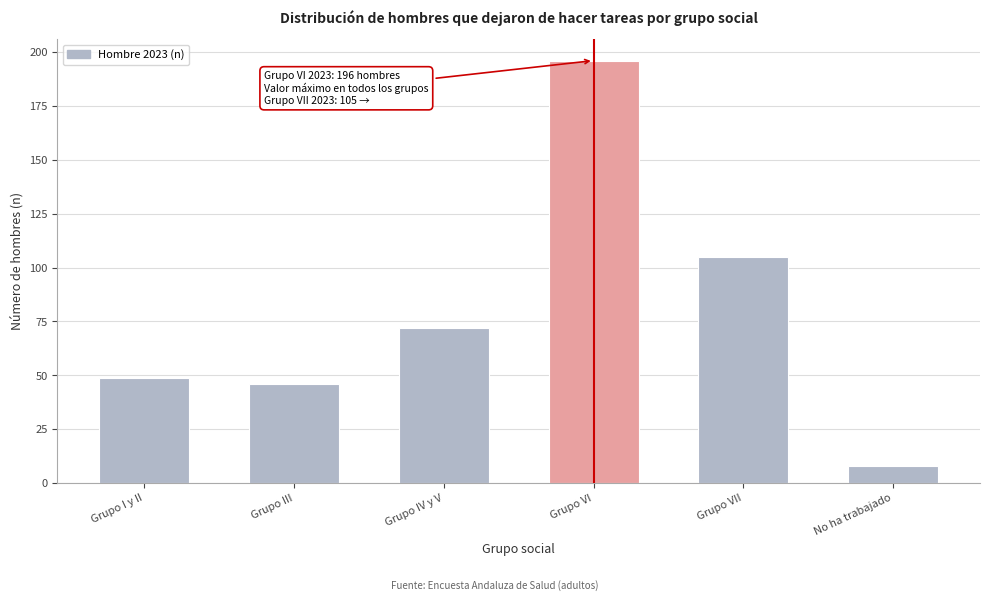

Reading right to left, extract all data points from this chart.

No ha trabajado=8	Grupo VII=105	Grupo VI=196	Grupo IV y V=72	Grupo III=46	Grupo I y II=49